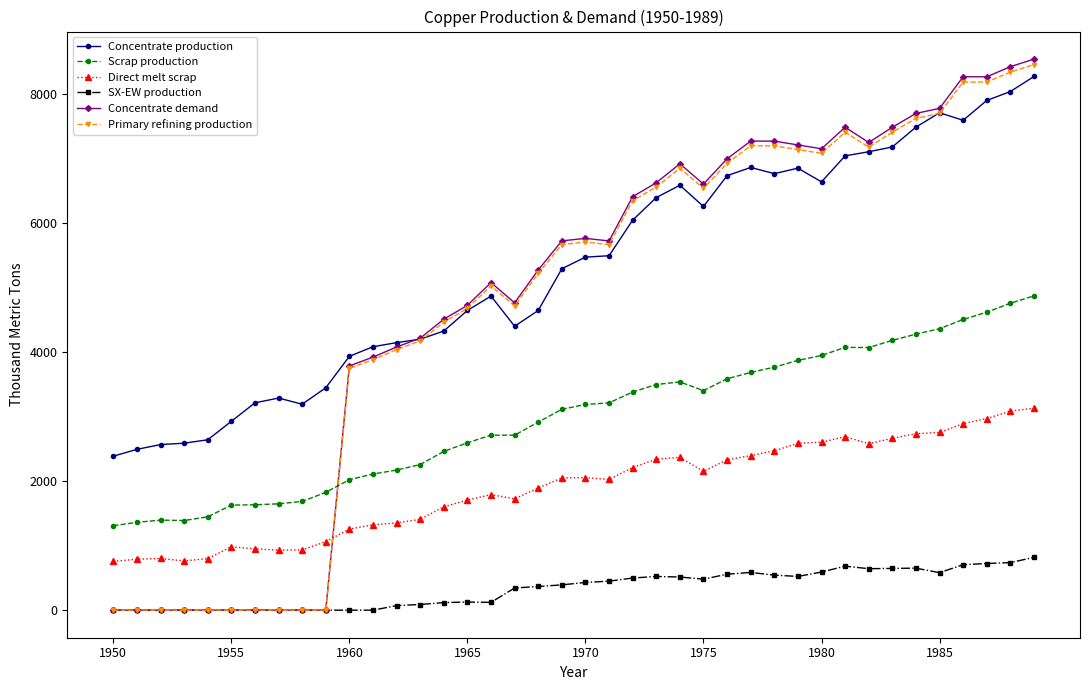

After their last crossing, which series has the higher values: Concentrate demand or Scrap production?

Concentrate demand